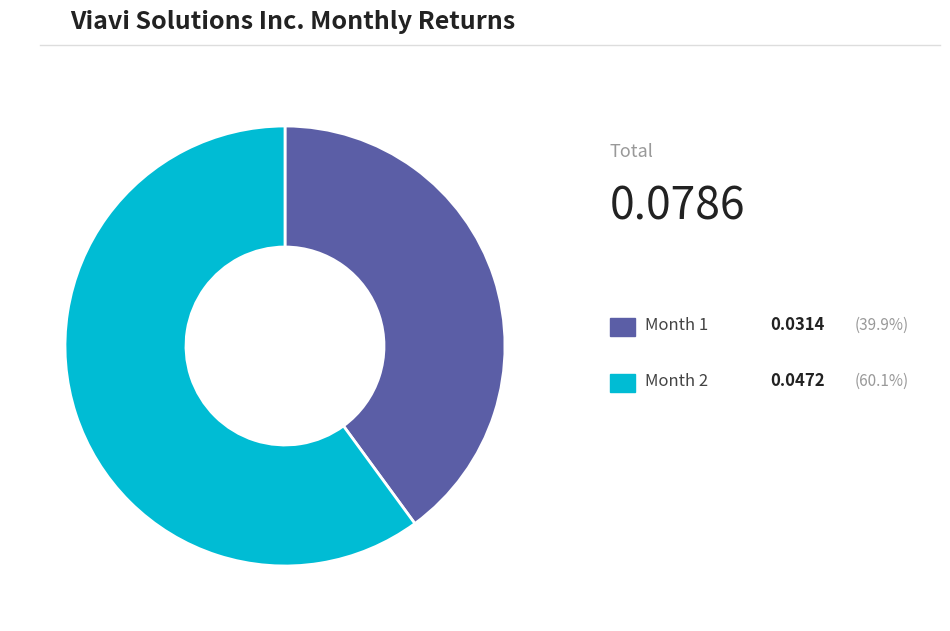

Count the number of slices in the pie.

2